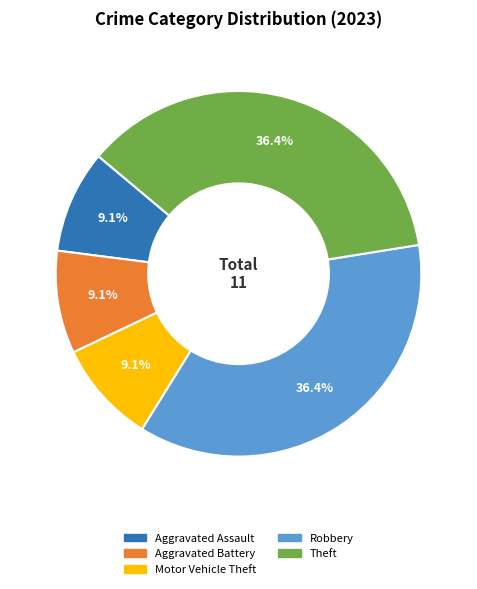

Does any single category account for the majority?

No